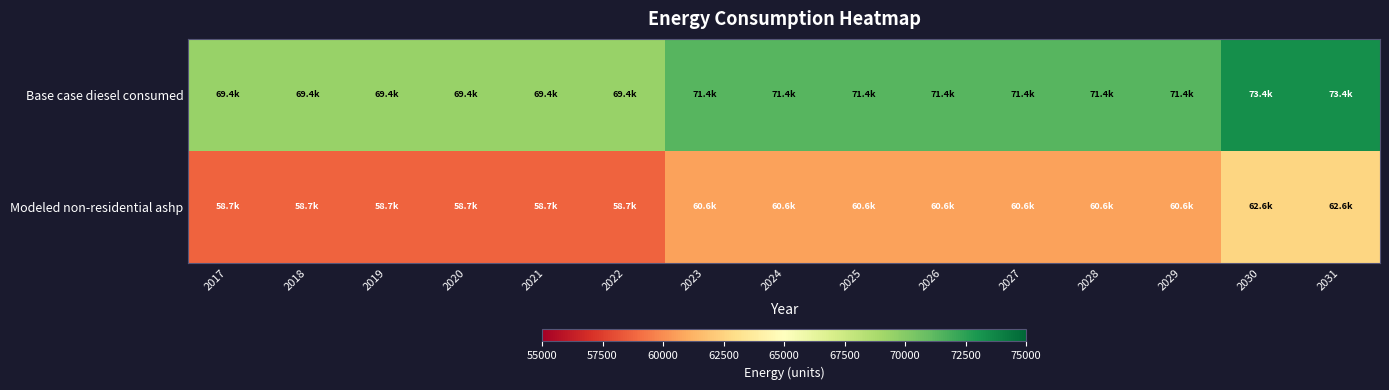

Rank the series by their average value, from highest to lowest.

Base case diesel consumed, Modeled non-residential ashp